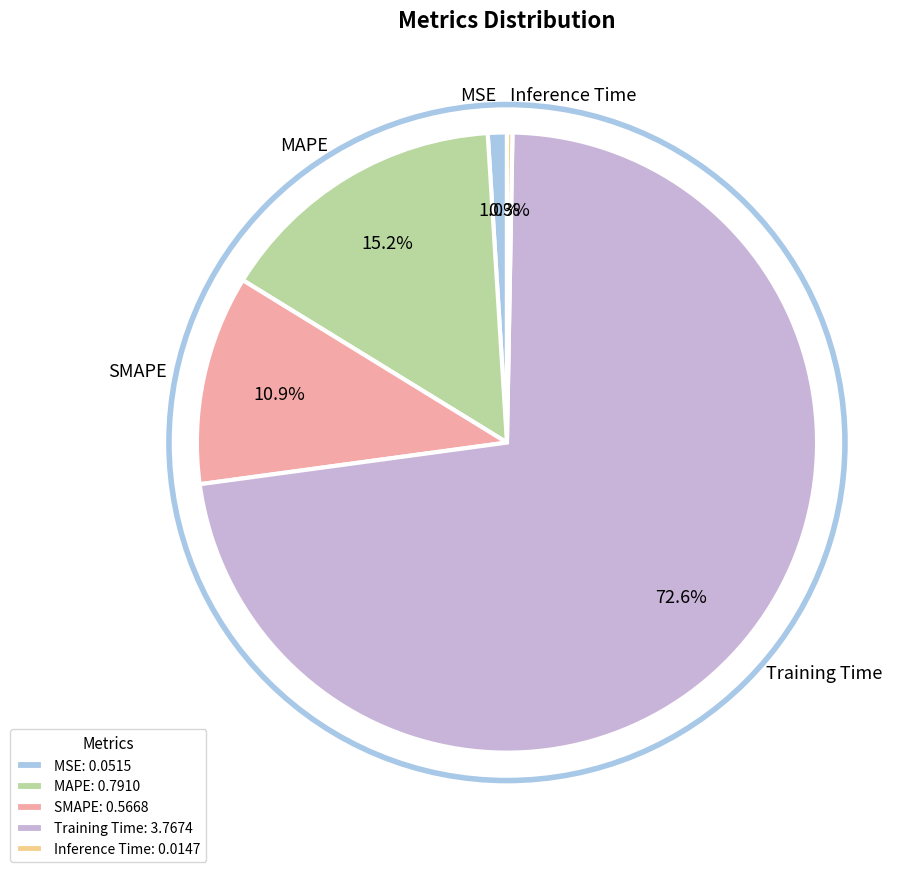

Count the number of slices in the pie.

5